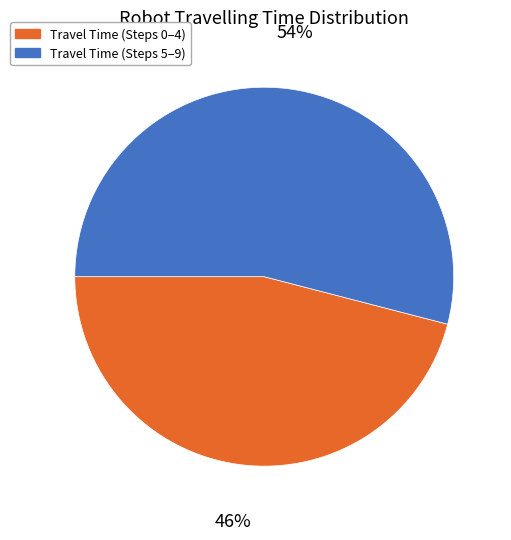

True or false: Travel Time (Steps 0–4) accounts for 60% of the total.

False